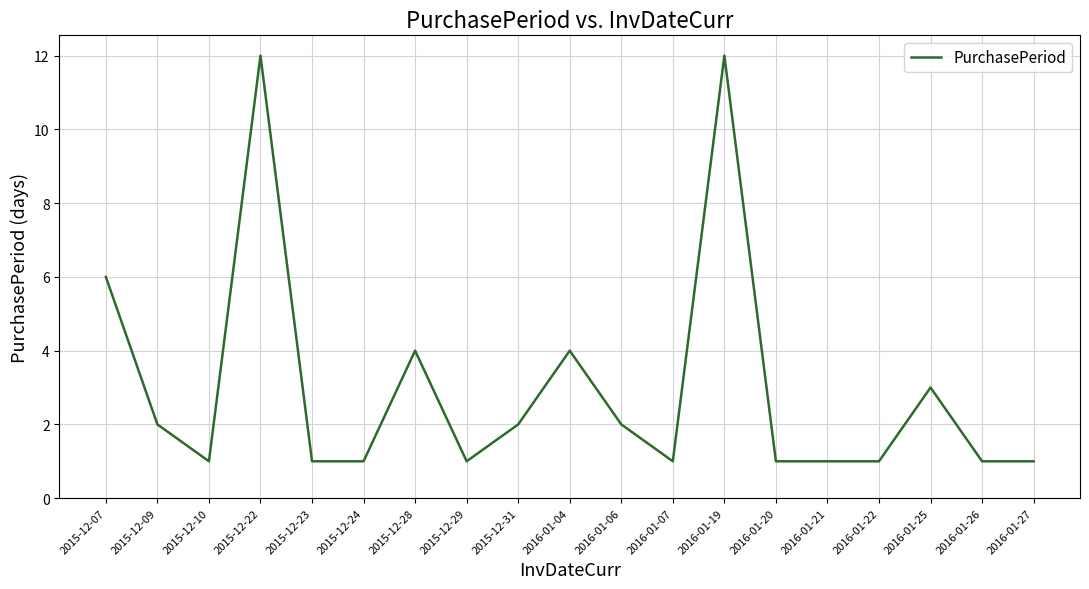

What is the average value?

3